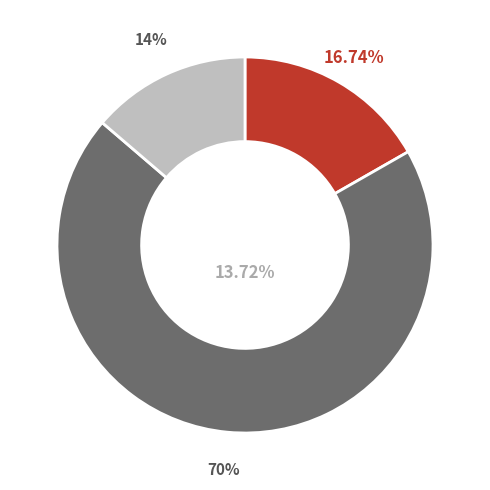

Do B11 and in27 together represent more than half of the pie?

No